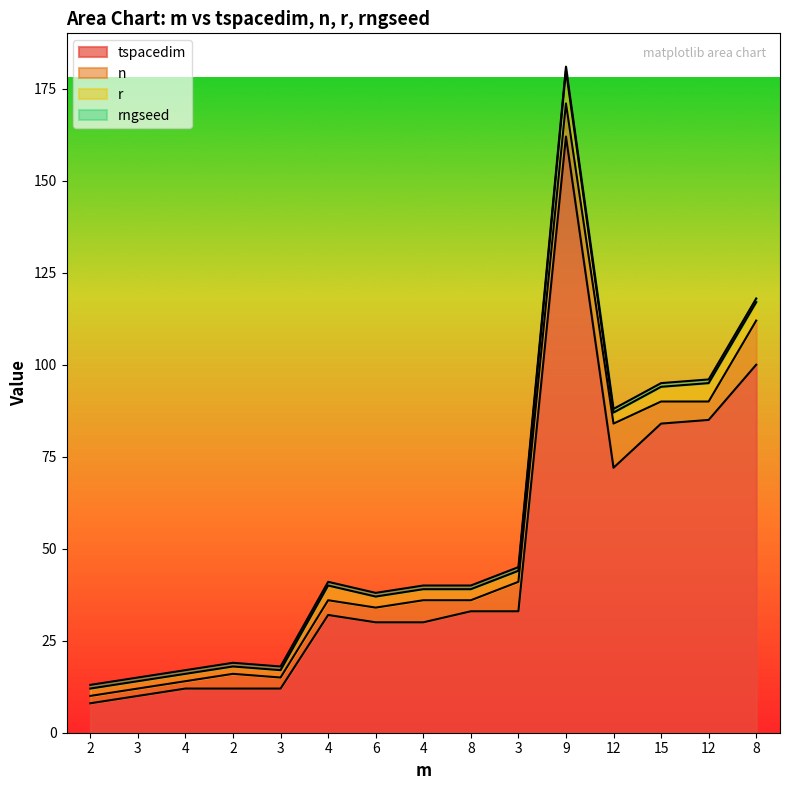

How many data points does each series have?

15